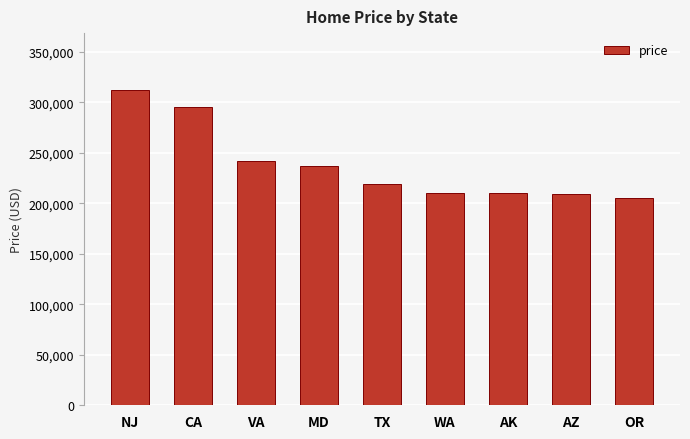

How many data points are less than 219452?

4